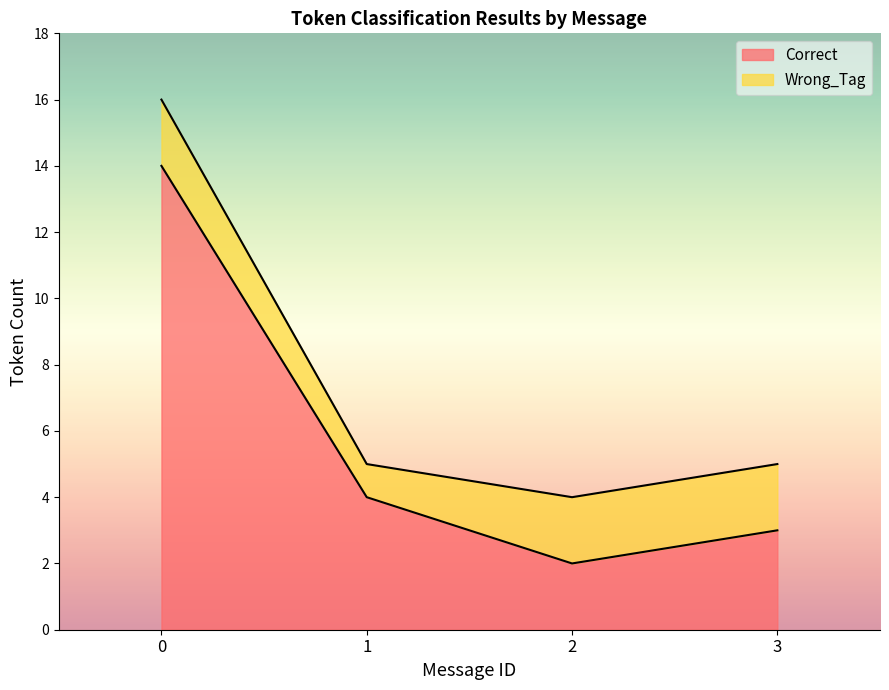

True or false: Correct has a value of 1 at 1.

False